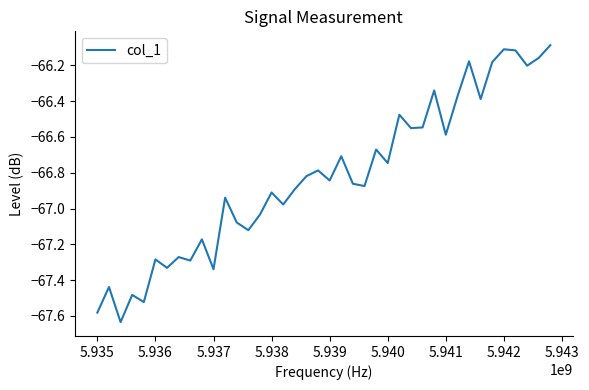

What is the value of the 23rd point from the left?

-66.9